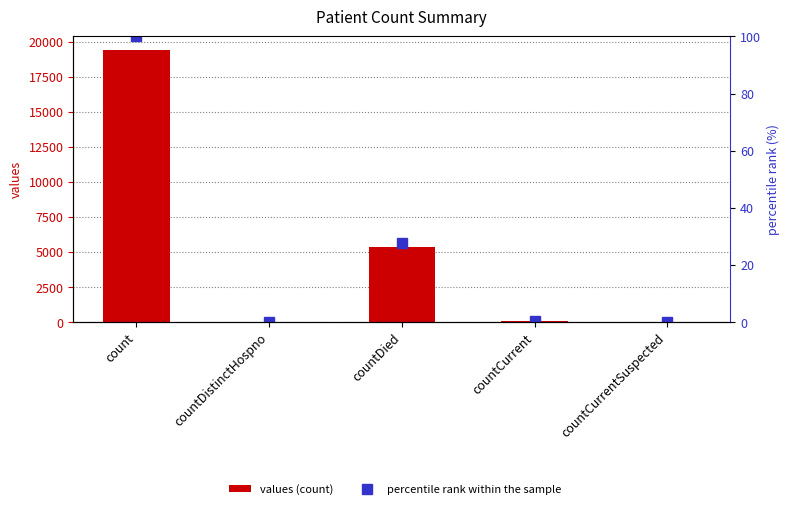

At which category does the chart reach its peak across all series?

count